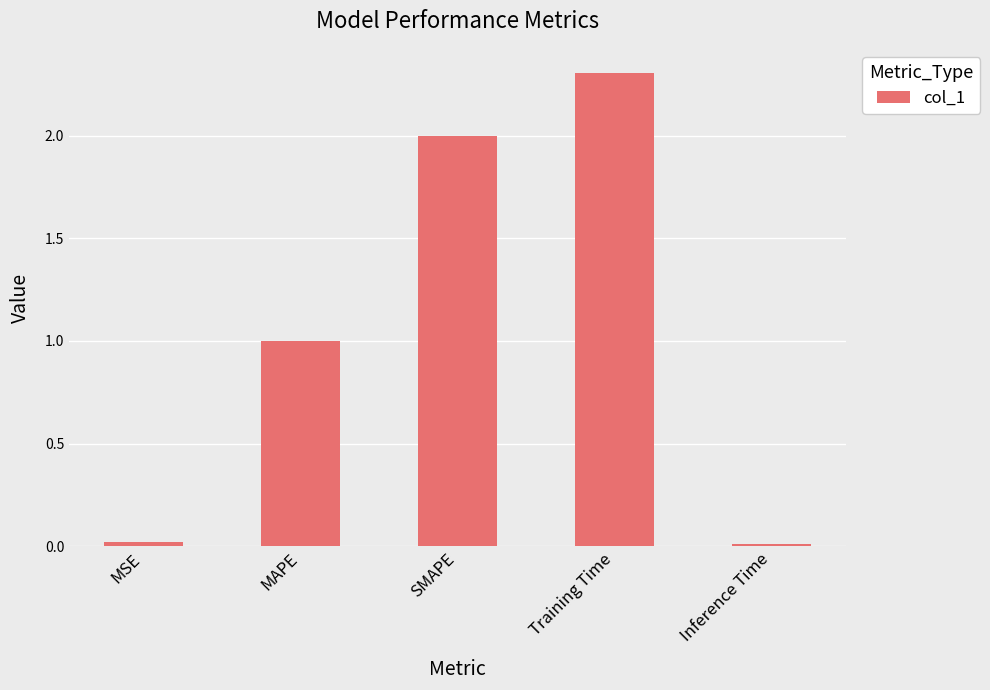

At which label does the data first exceed 1?

MAPE